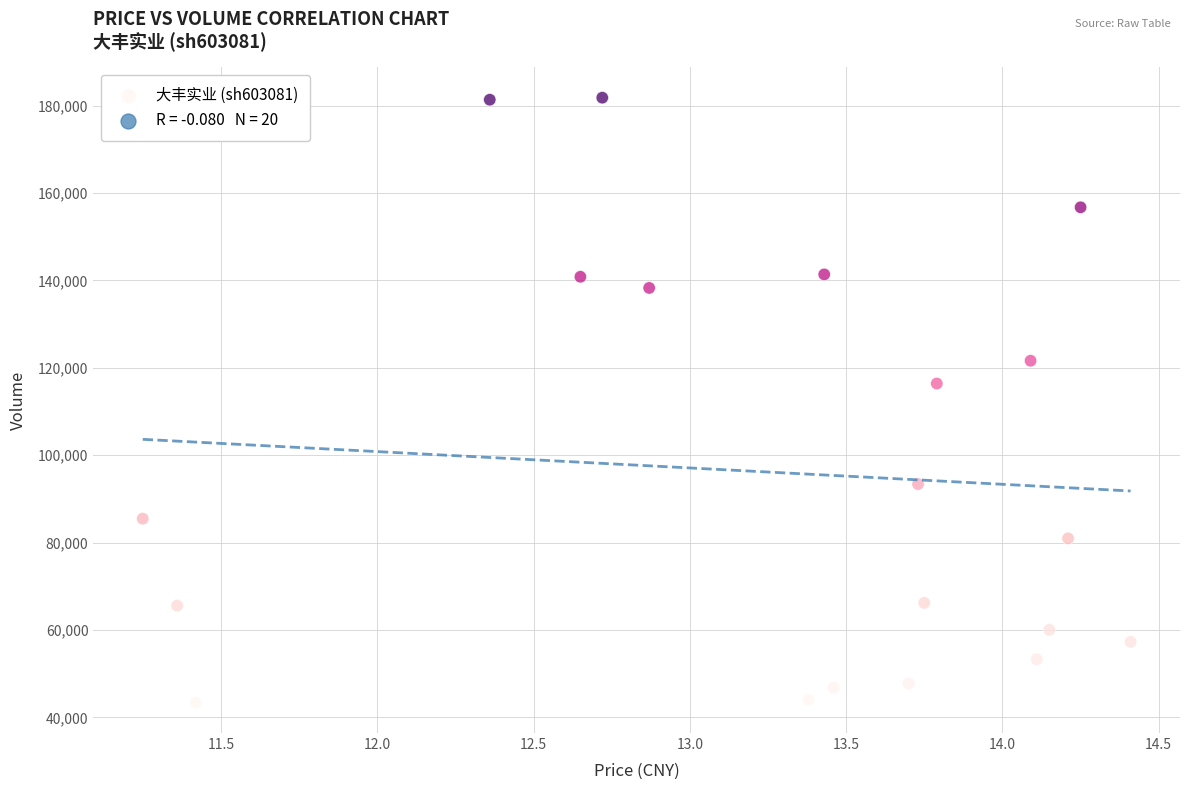

What is the range of Y values (max minus min)?

138458